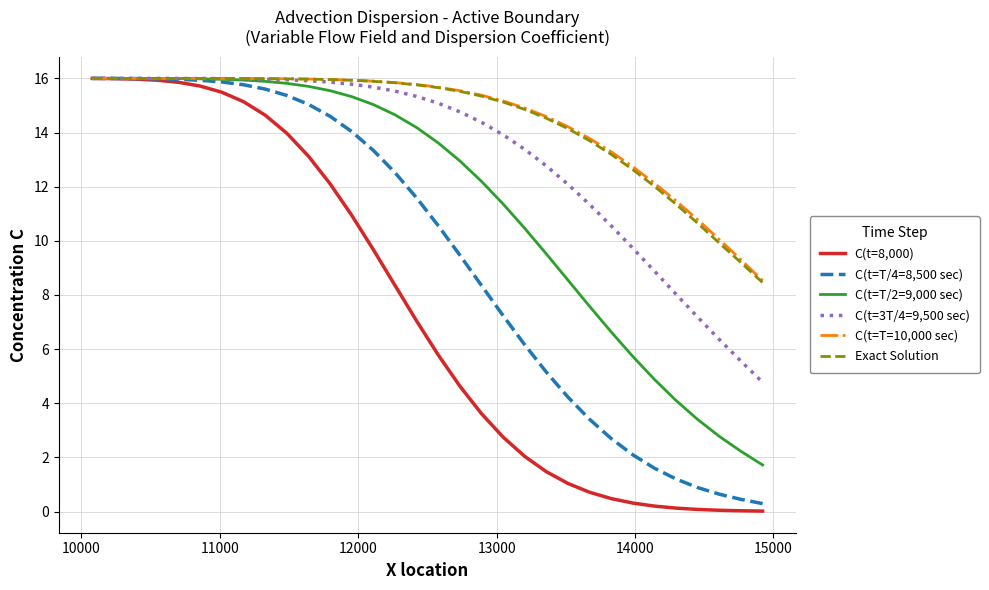

What is the value of the C(t=3T/4=9,500 sec) point at the 5th from the left?

16.0